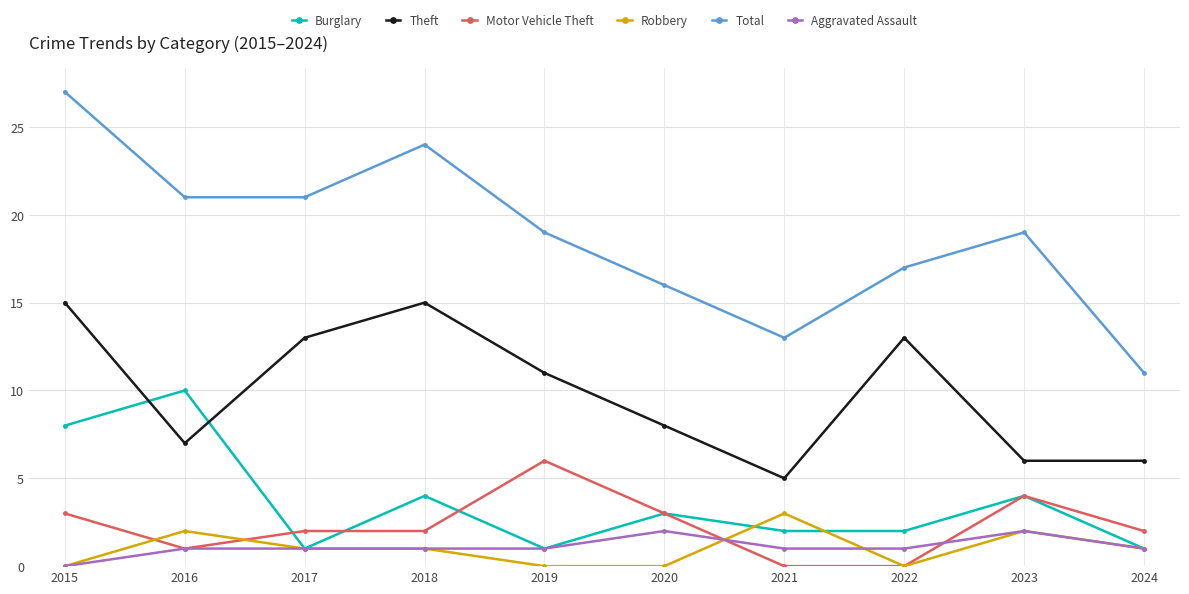

How many lines are shown in the chart?

6